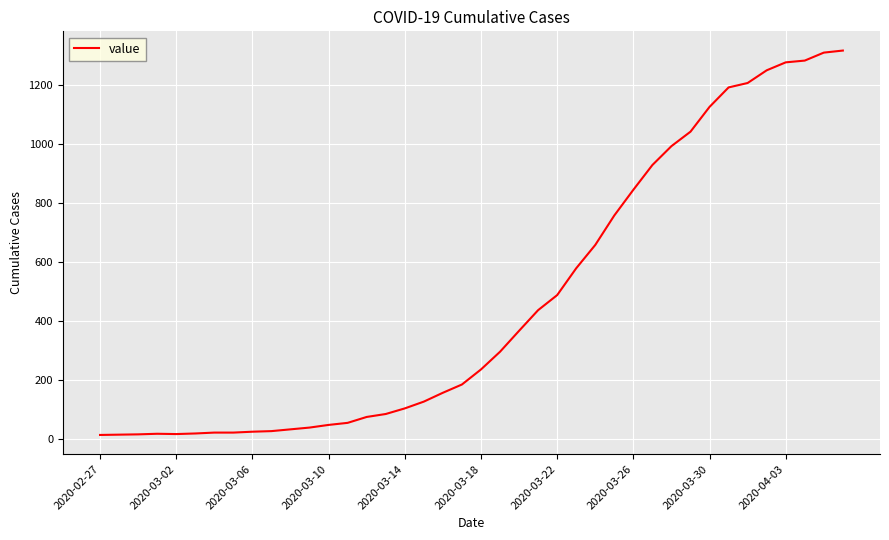

What is the difference between the maximum and minimum values?

1303